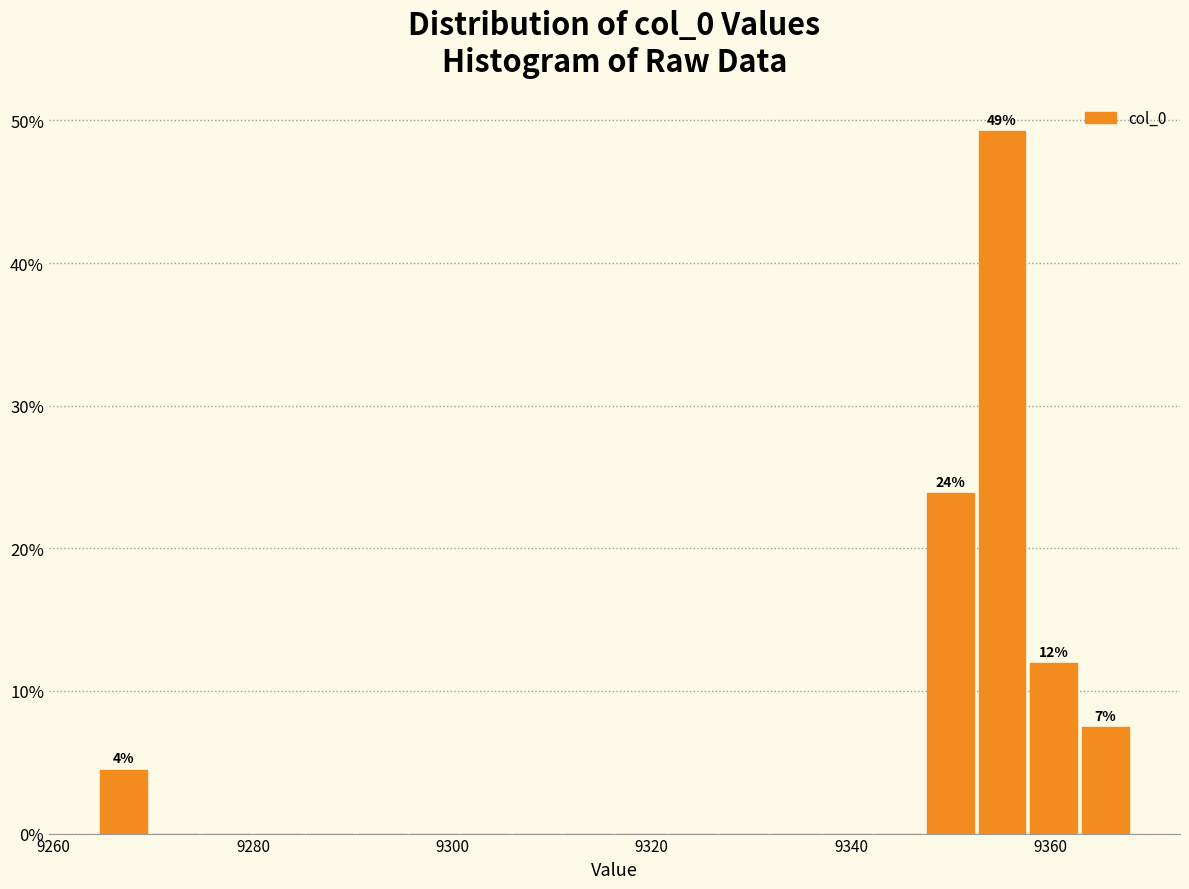

Around what value on the x-axis is the tallest bar? Give the approximate position of its centre, as read against the axis.

9356